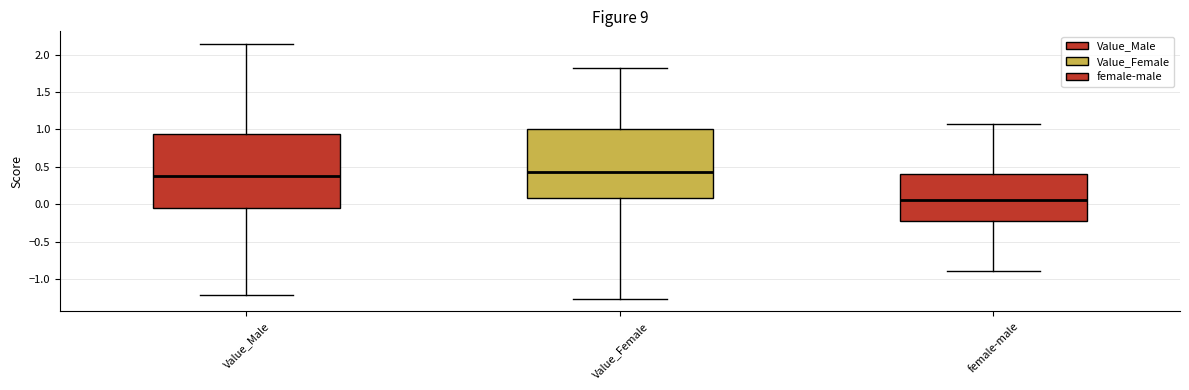

Which box is the tallest, from its lower edge to its upper edge?

Value_Male